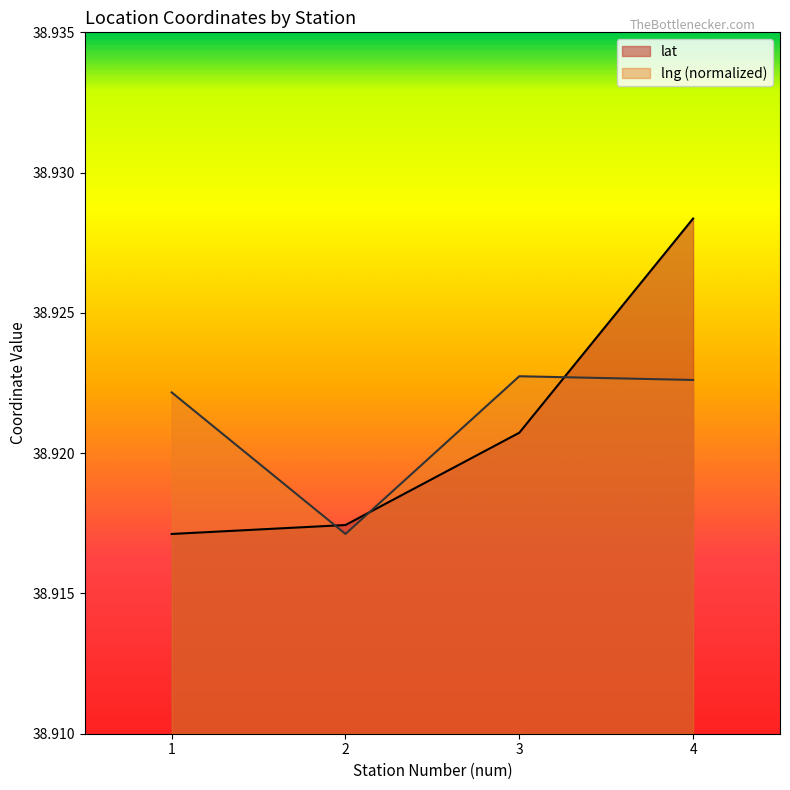

Where is lat nearest to the value 38?

1